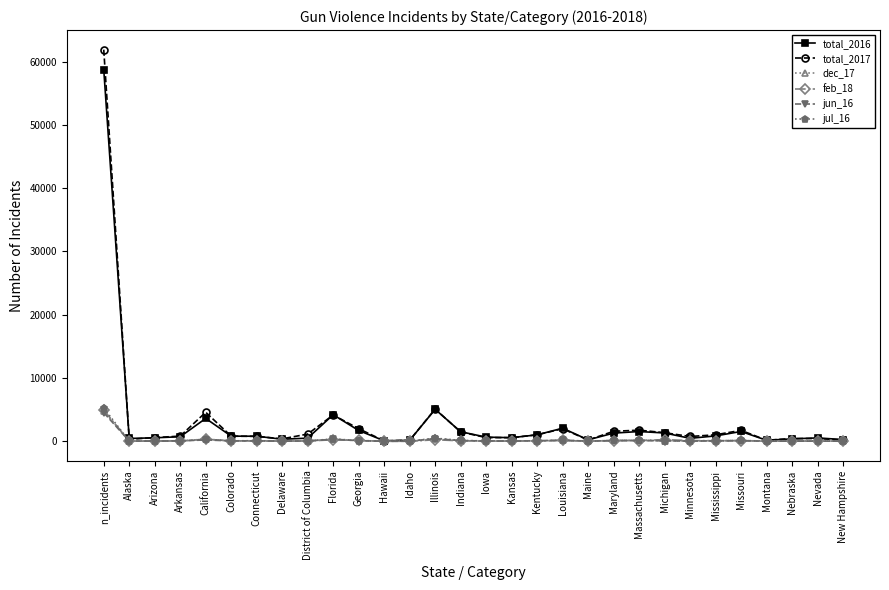

What is the value of the total_2017 point at the 14th from the left?

5089